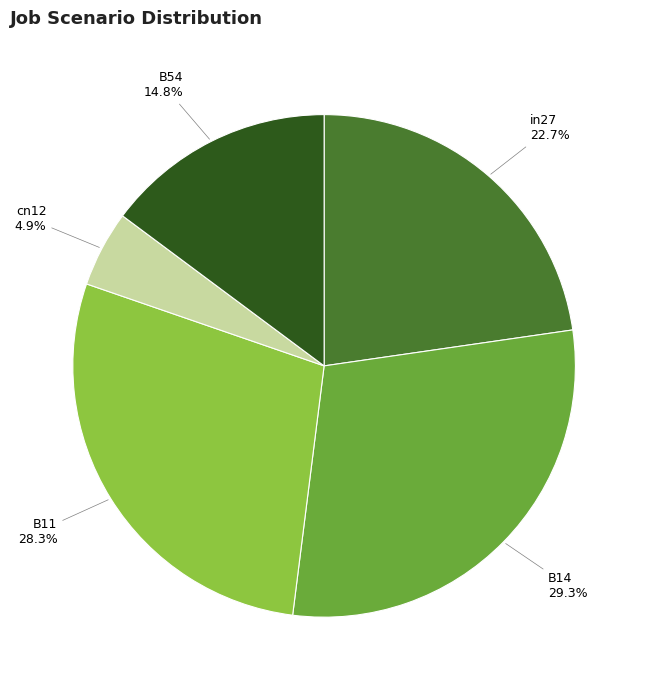

What percentage is the B54 slice, to the nearest percent?

15%